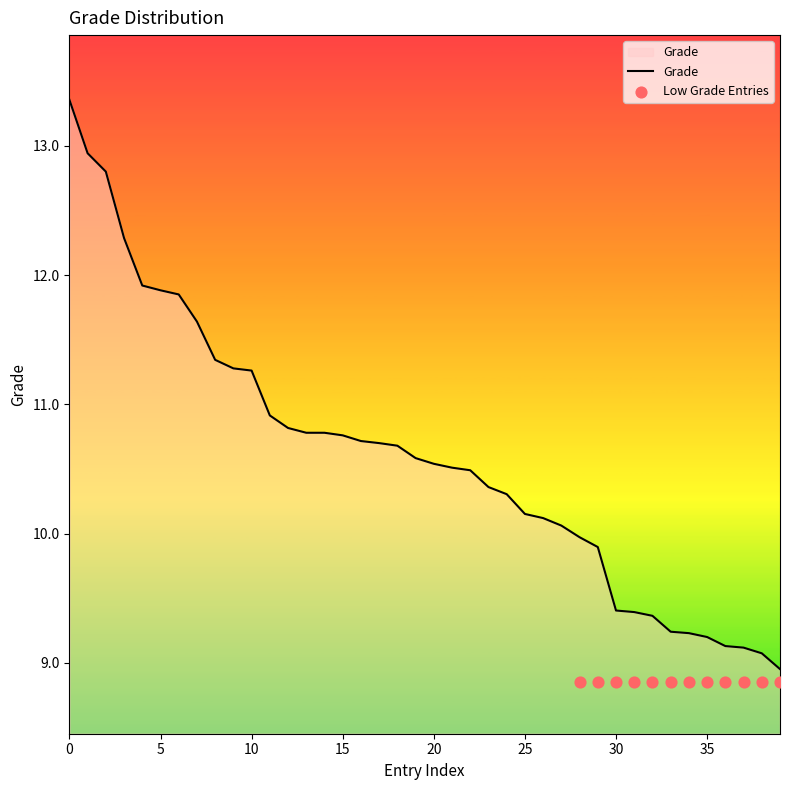

Which has a higher value, 4 or 17?

4